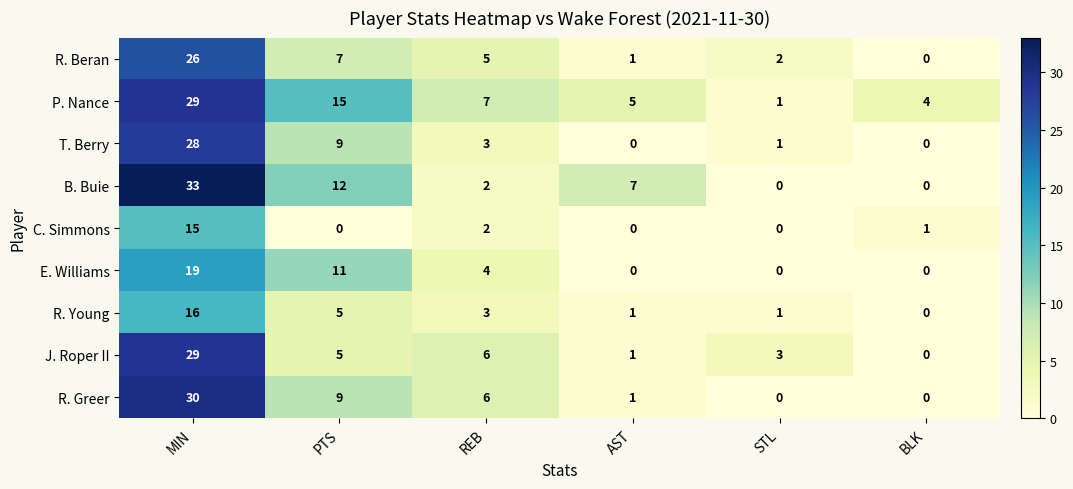

Where is J. Roper II nearest to the value 14?

REB